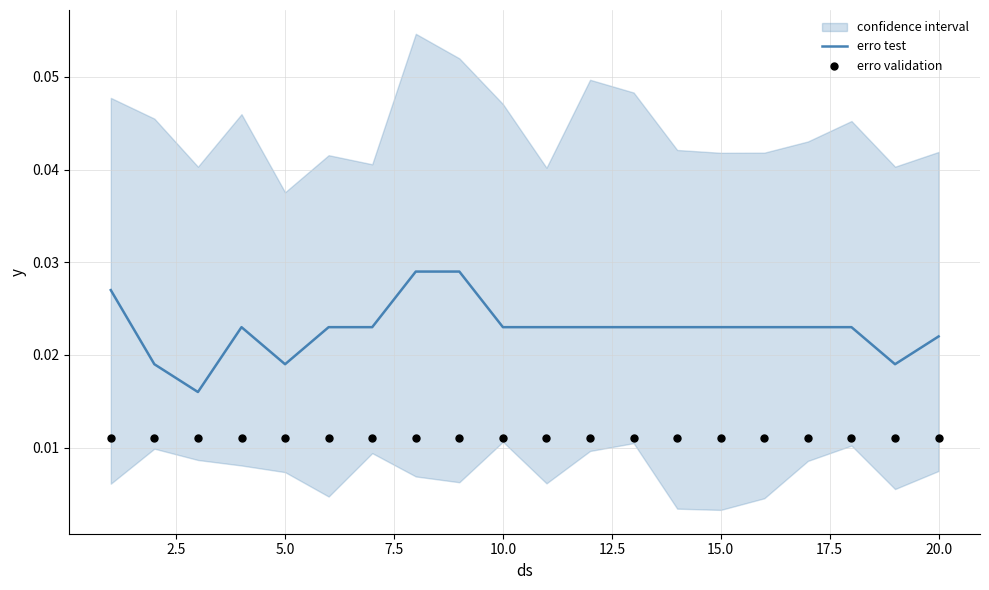

Which series reaches the minimum Y coordinate?

erro validation